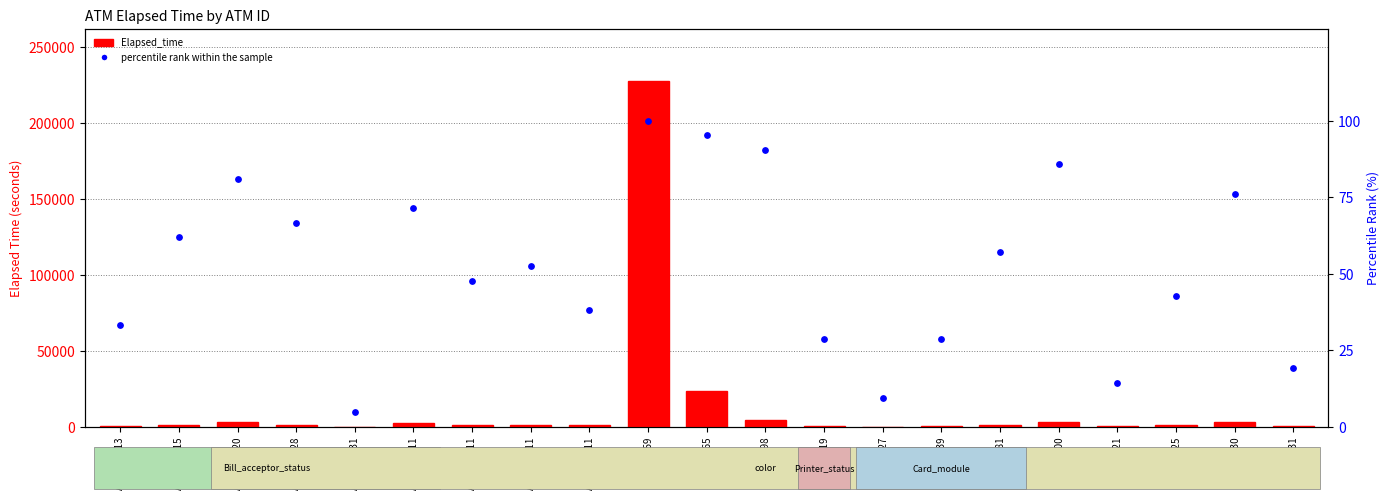

Which series contains the highest Y value?

Elapsed_time